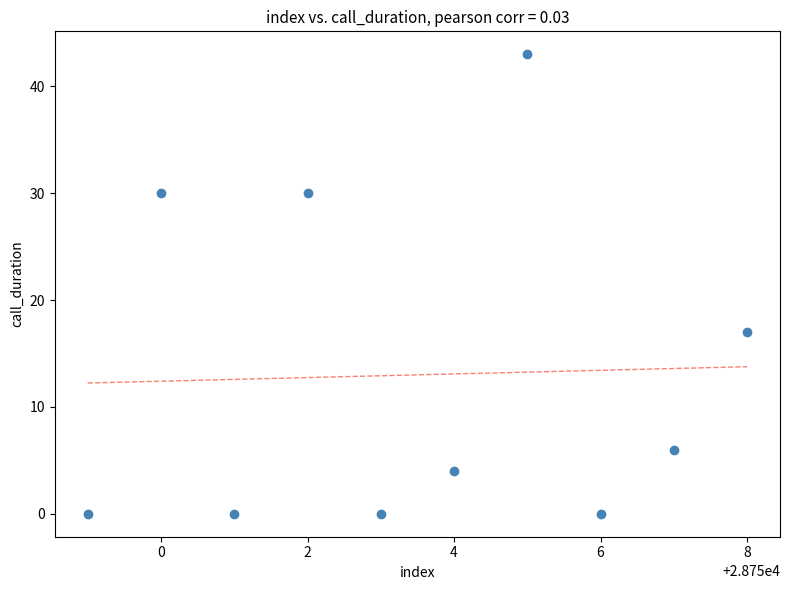

What is the range of Y values (max minus min)?

43